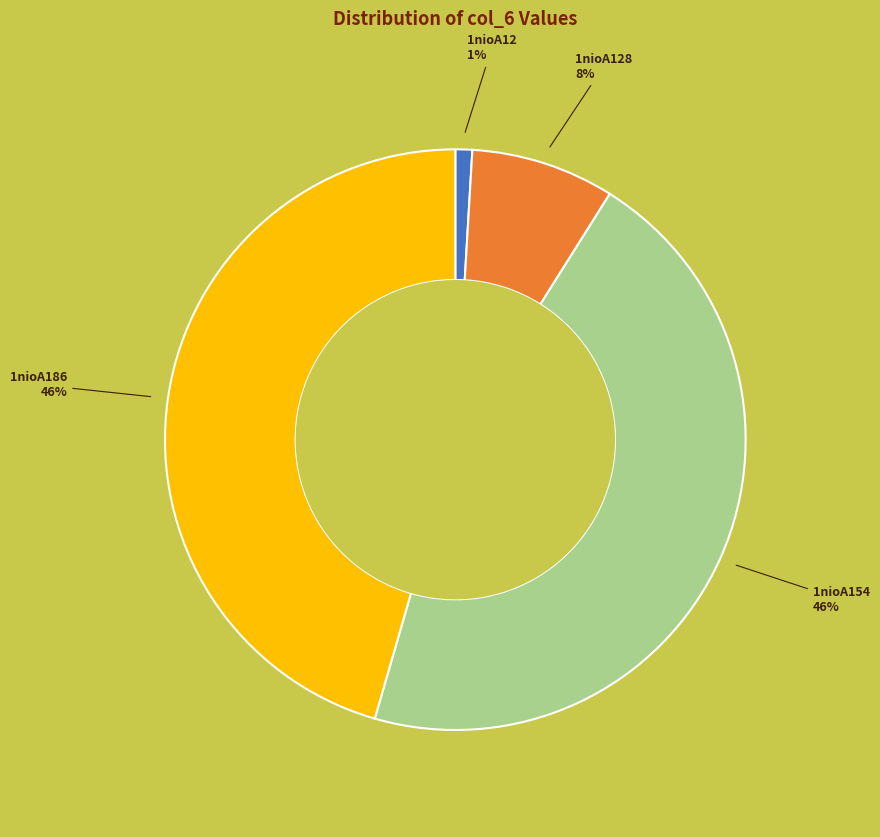

To the nearest percent, what is the difference between the 1nioA128 and 1nioA12 slice percentages?

7%